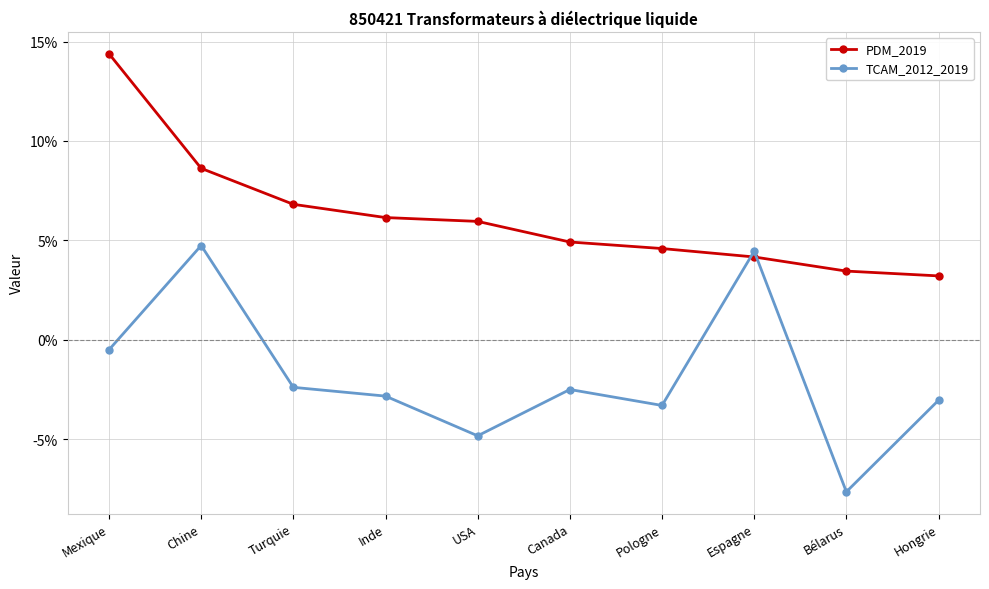

What are all the series names shown in the legend?

PDM_2019, TCAM_2012_2019